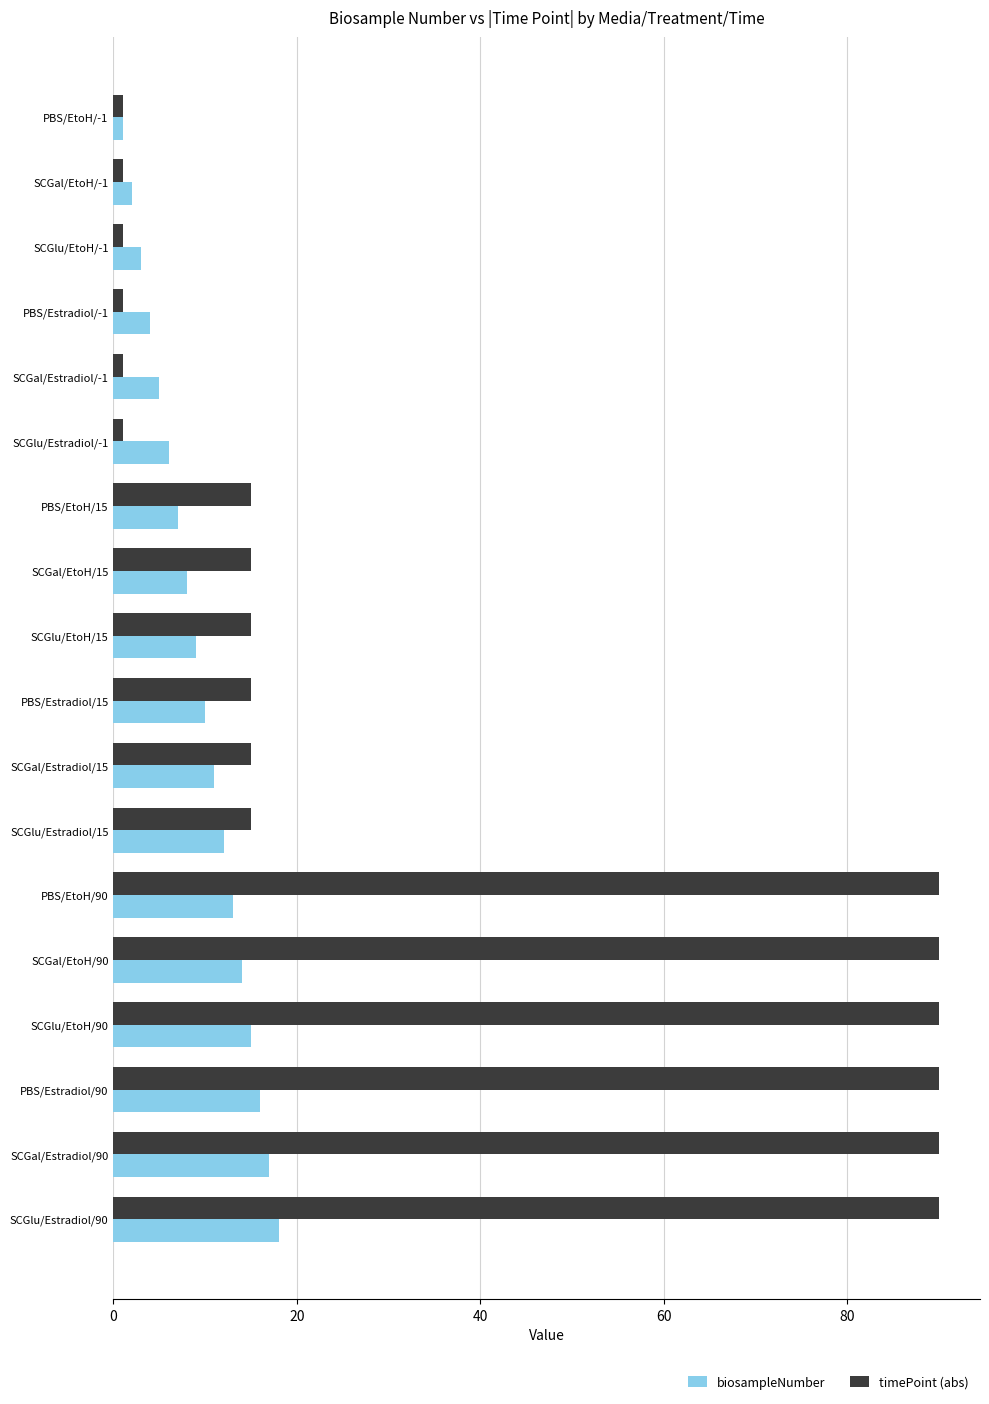

What is the lowest value of the biosampleNumber series?

1